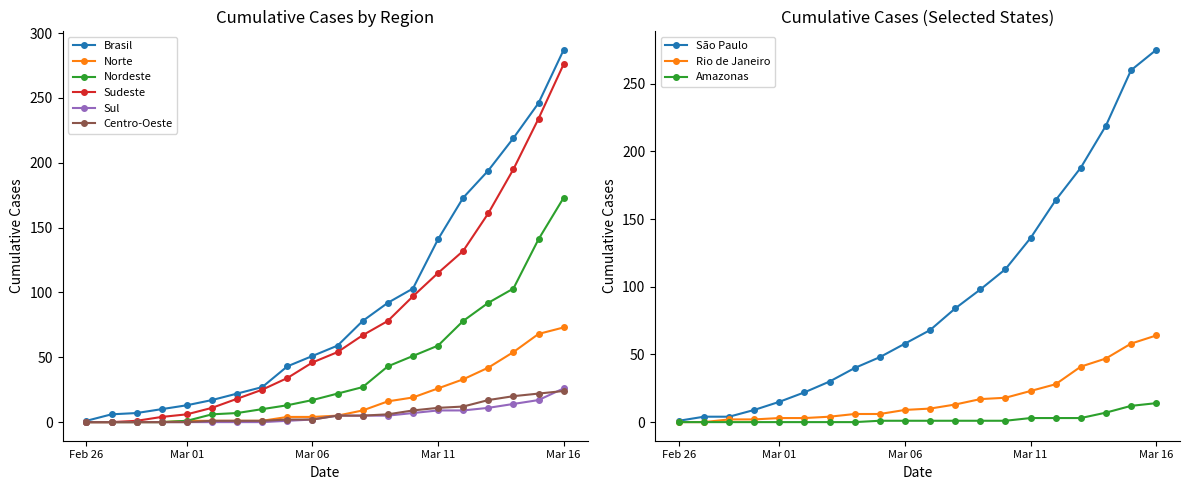

How many values in the Centro-Oeste series are below 5?

10